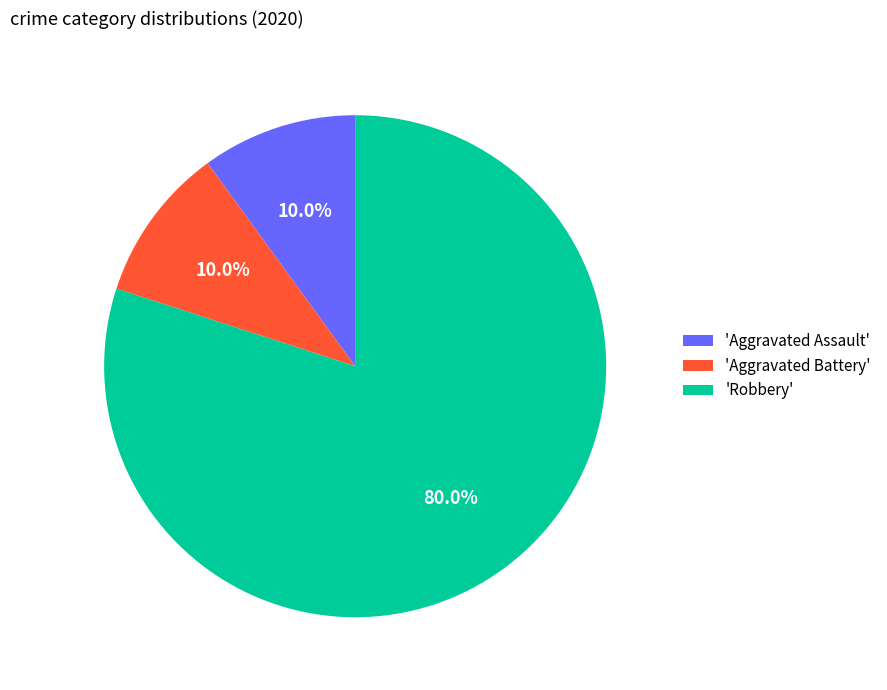

Which category has the biggest portion of the pie?

'Robbery'